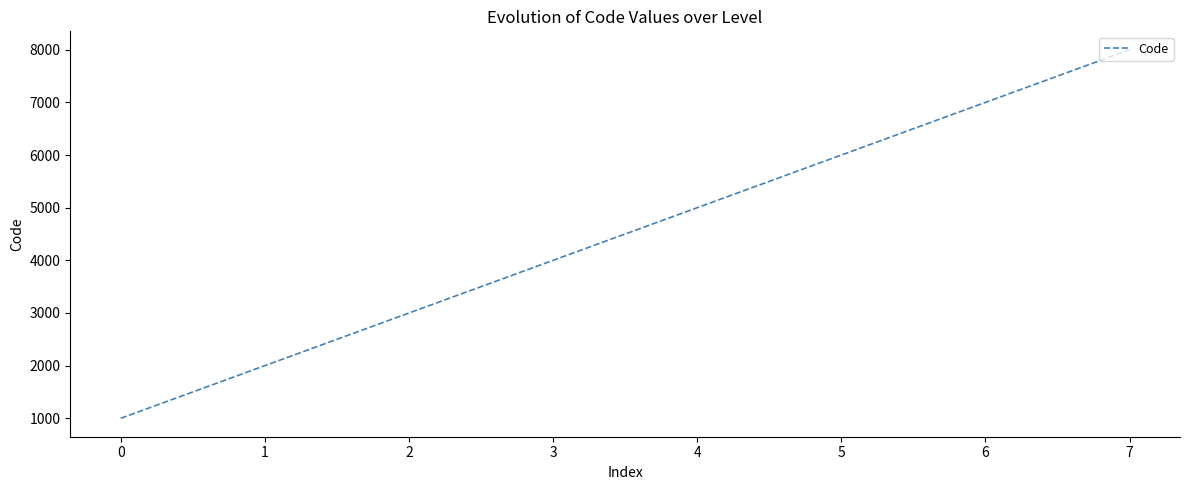

Does the chart display data point markers on the line(s)?

No